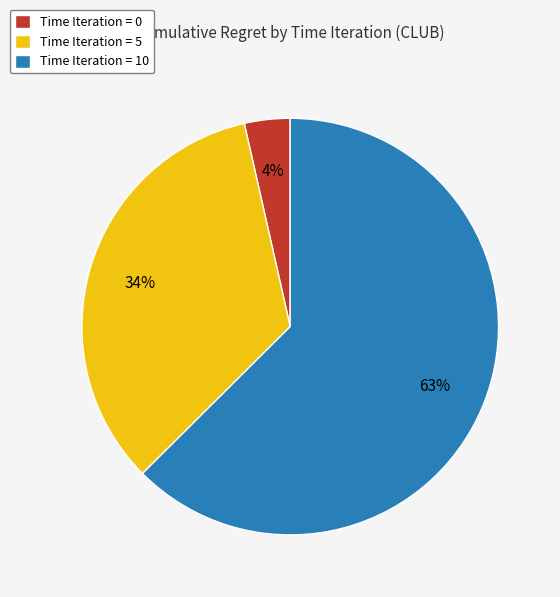

Between Time Iteration = 0 and Time Iteration = 5, which is larger?

Time Iteration = 5